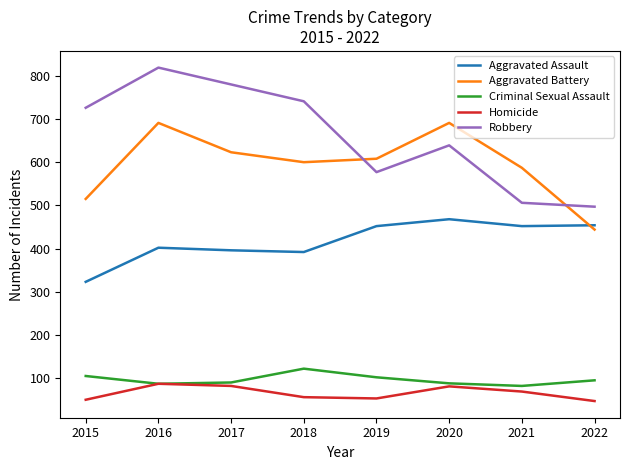

Does the chart have visible grid lines?

No